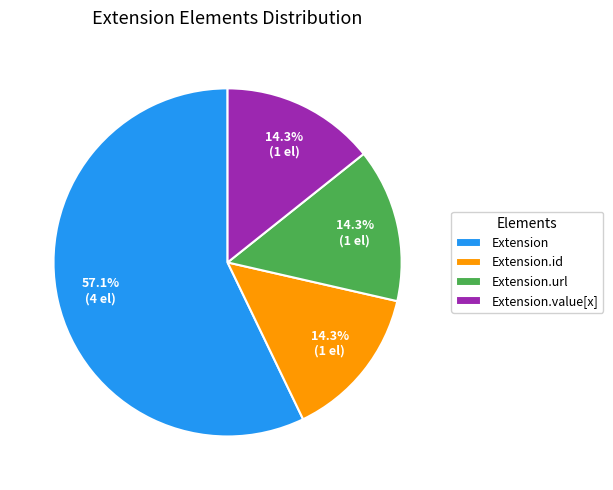

Is there a majority slice in this chart?

Yes